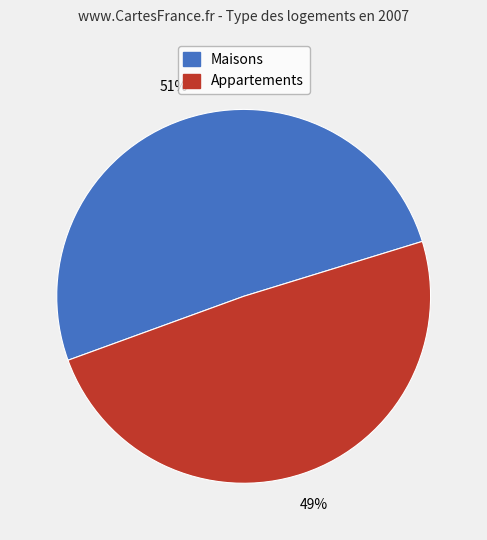

Count the number of slices in the pie.

2